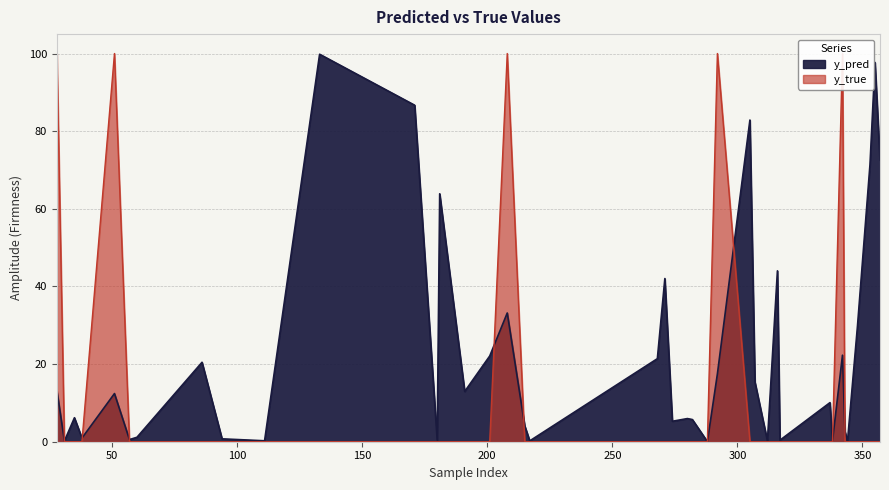

The y_pred series shows 0.1 at 344. True or false?

True